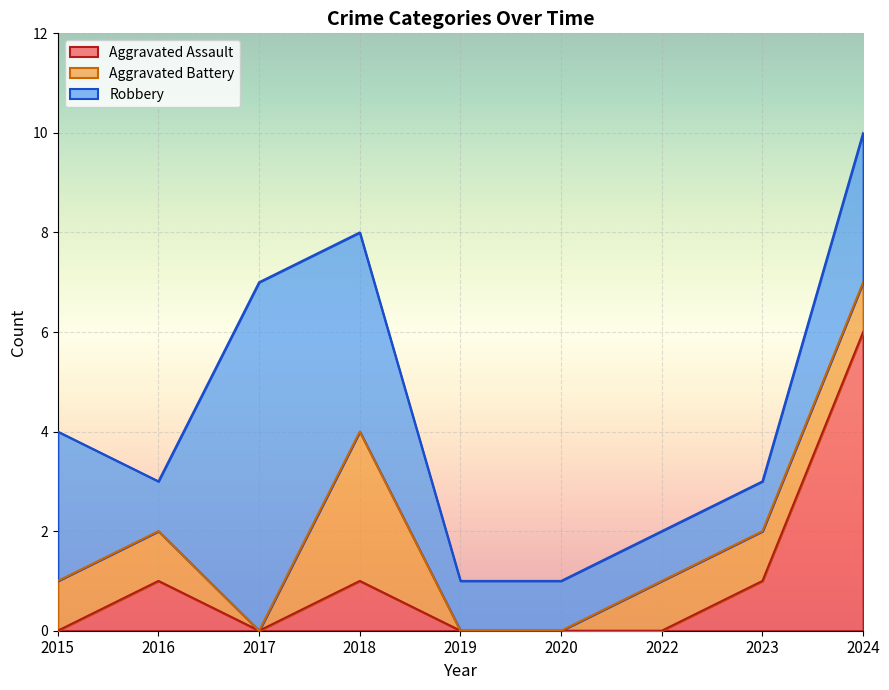

How many data points in Aggravated Assault are above 0?

4